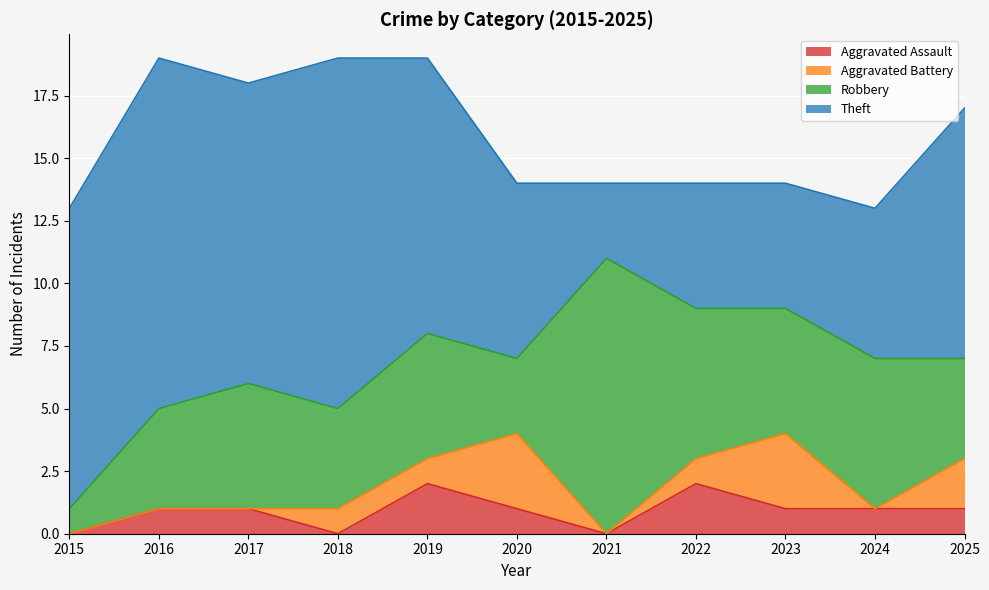

Between 2019 and 2024, which series saw the biggest shift?

Theft